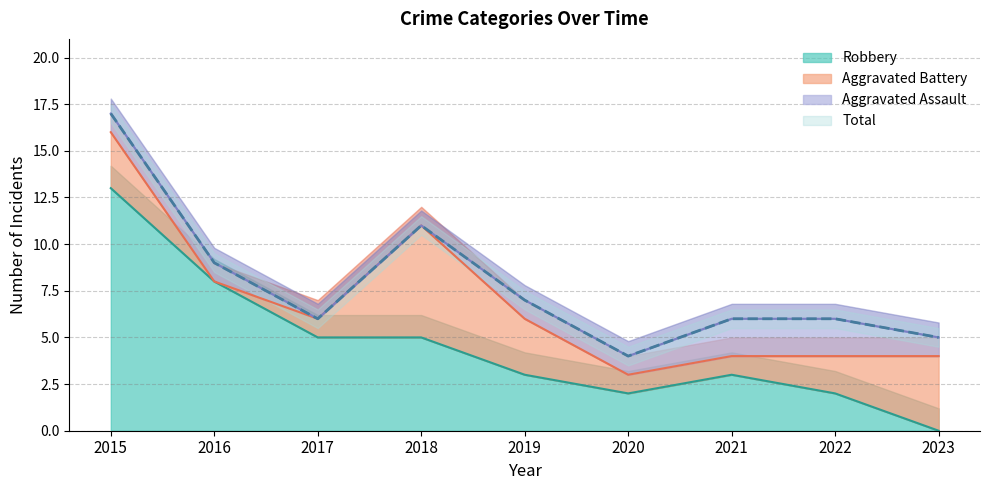

Is it true that Robbery equals 1 at 2020?

False